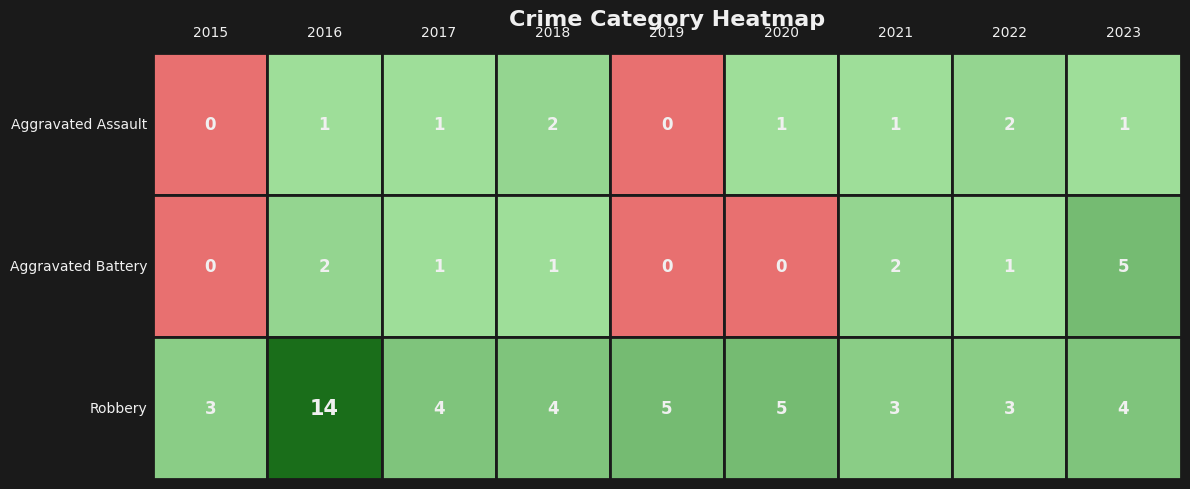

Reading left to right, what are all the values shown in this chart?

Aggravated Assault: 2015=0	2016=1	2017=1	2018=2	2019=0	2020=1	2021=1	2022=2	2023=1
Aggravated Battery: 2015=0	2016=2	2017=1	2018=1	2019=0	2020=0	2021=2	2022=1	2023=5
Robbery: 2015=3	2016=14	2017=4	2018=4	2019=5	2020=5	2021=3	2022=3	2023=4